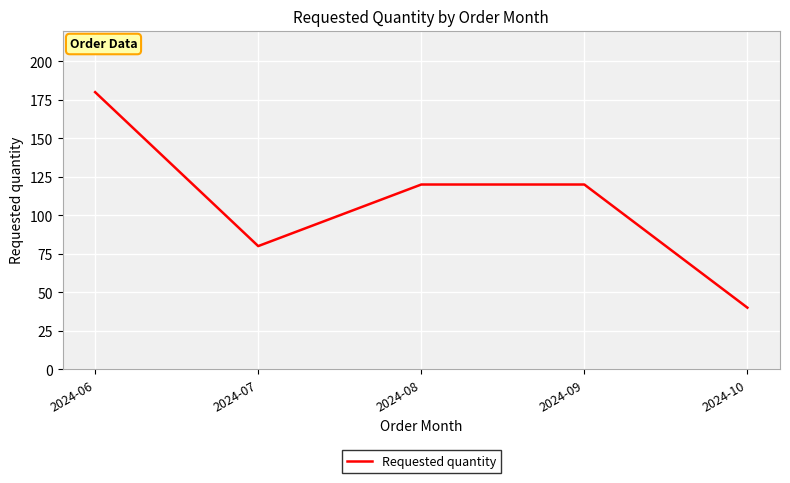

How many distinct data groups are displayed?

1